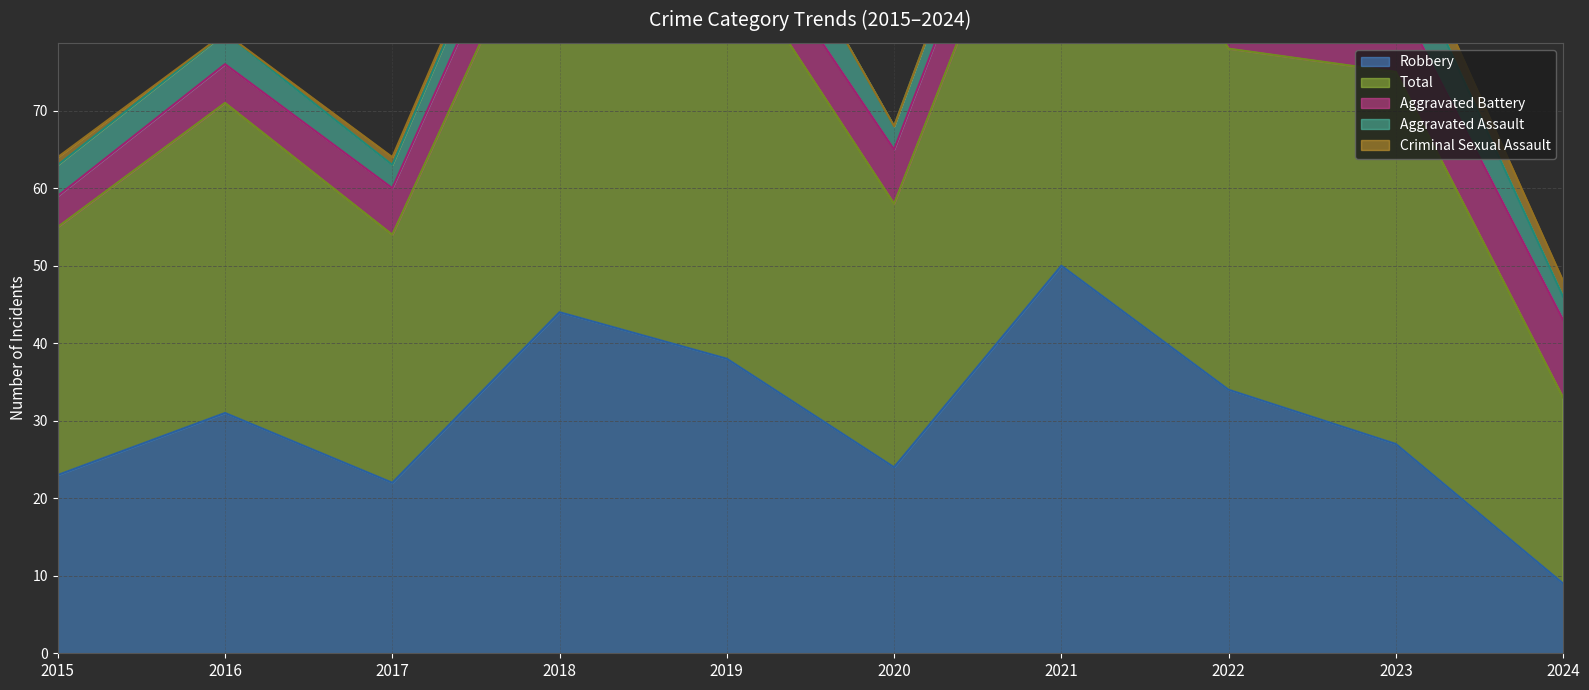

Which label corresponds to the smallest value in the chart?

2016